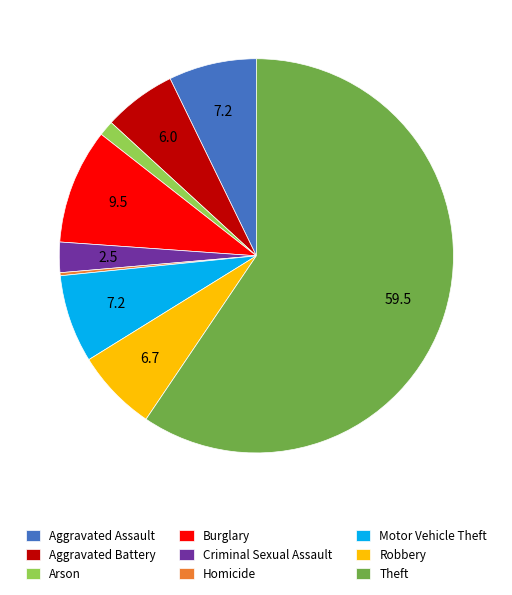

Which has a higher value, Criminal Sexual Assault or Arson?

Criminal Sexual Assault